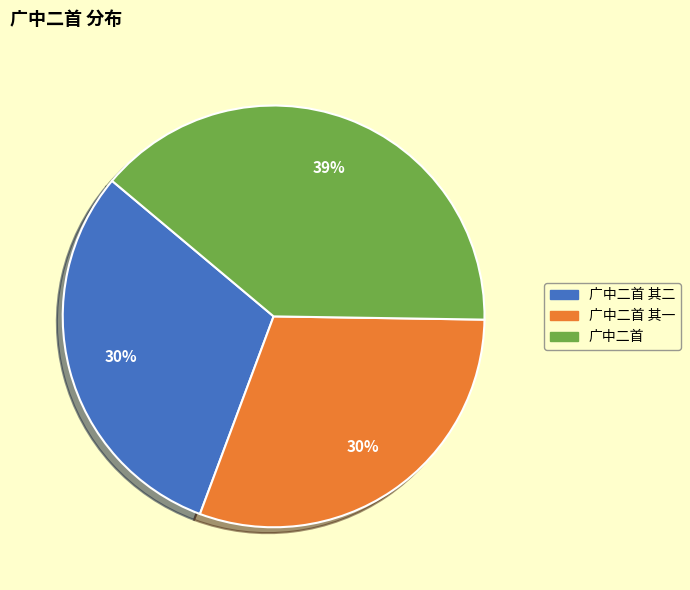

Is there any slice that represents more than half of the pie?

No